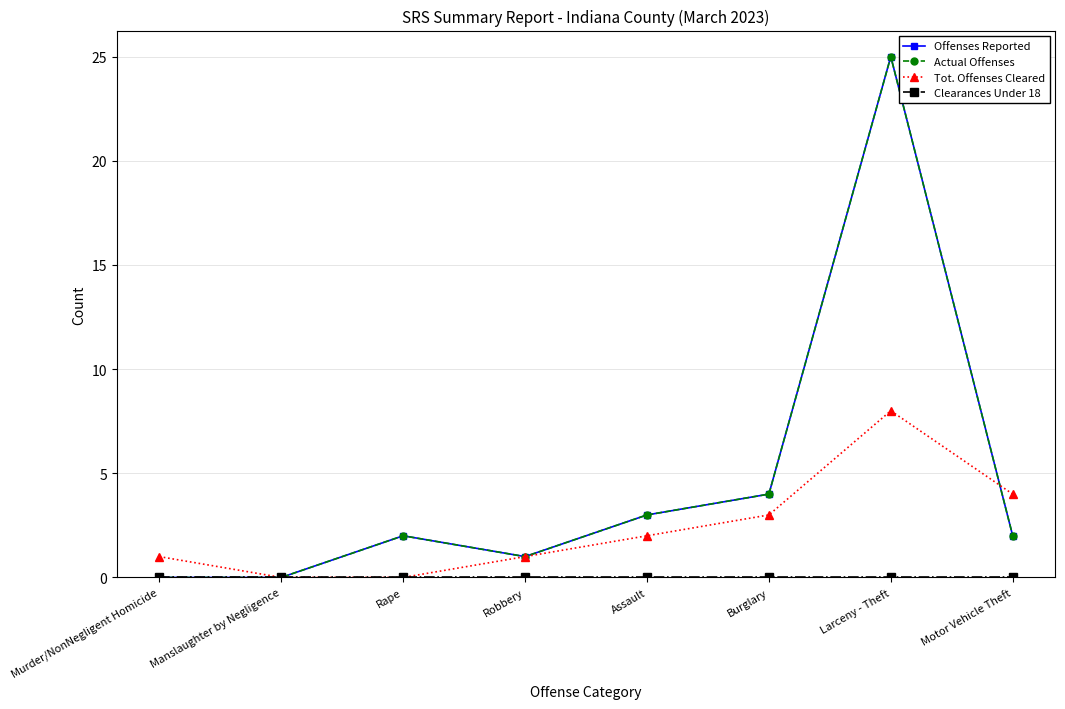

Rank the categories by Clearances Under 18 value from lowest to highest.

Murder/NonNegligent Homicide, Manslaughter by Negligence, Rape, Robbery, Assault, Burglary, Larceny - Theft, Motor Vehicle Theft